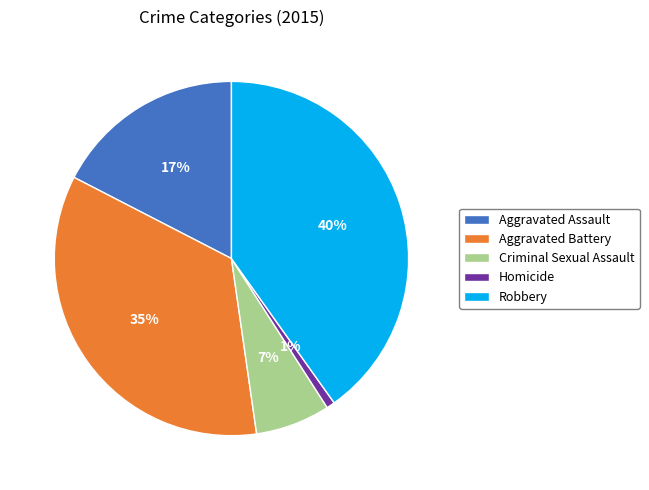

What is the largest slice in the pie chart?

Robbery